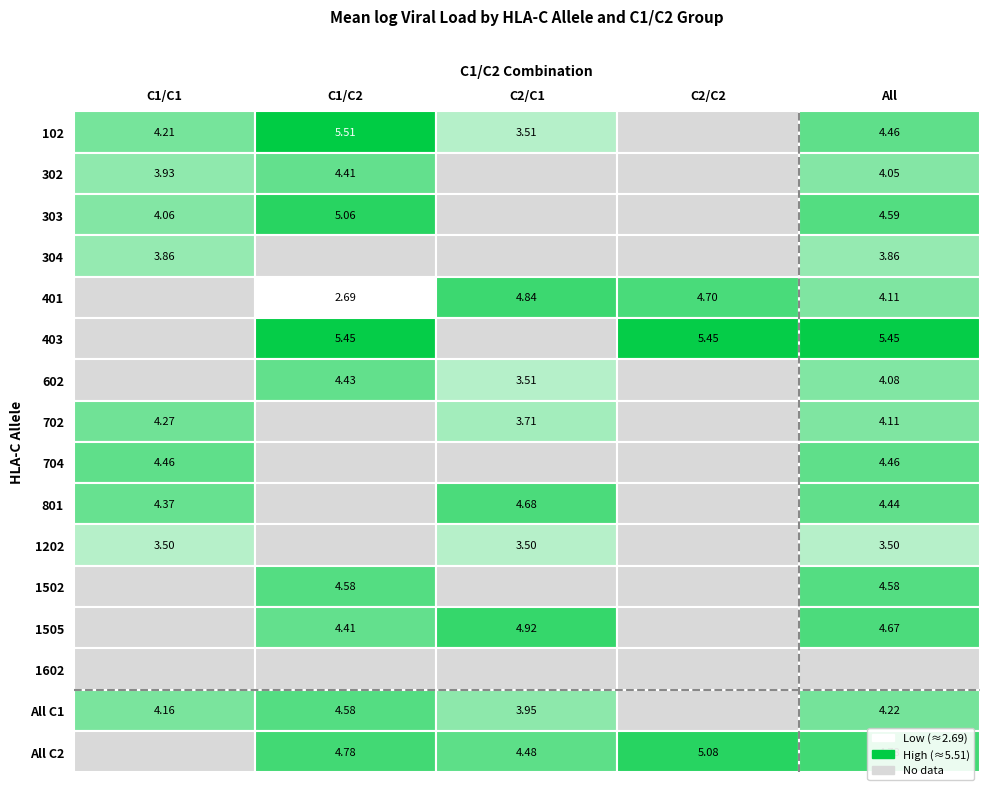

What is the minimum value shown in the chart?

2.7